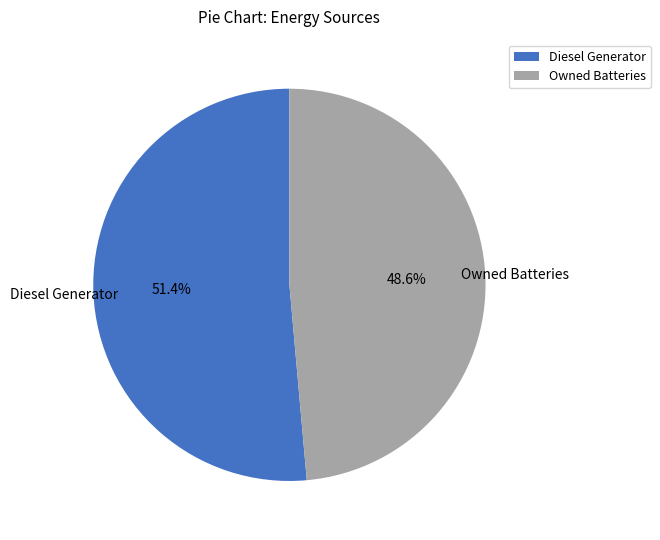

Is there a majority slice in this chart?

Yes